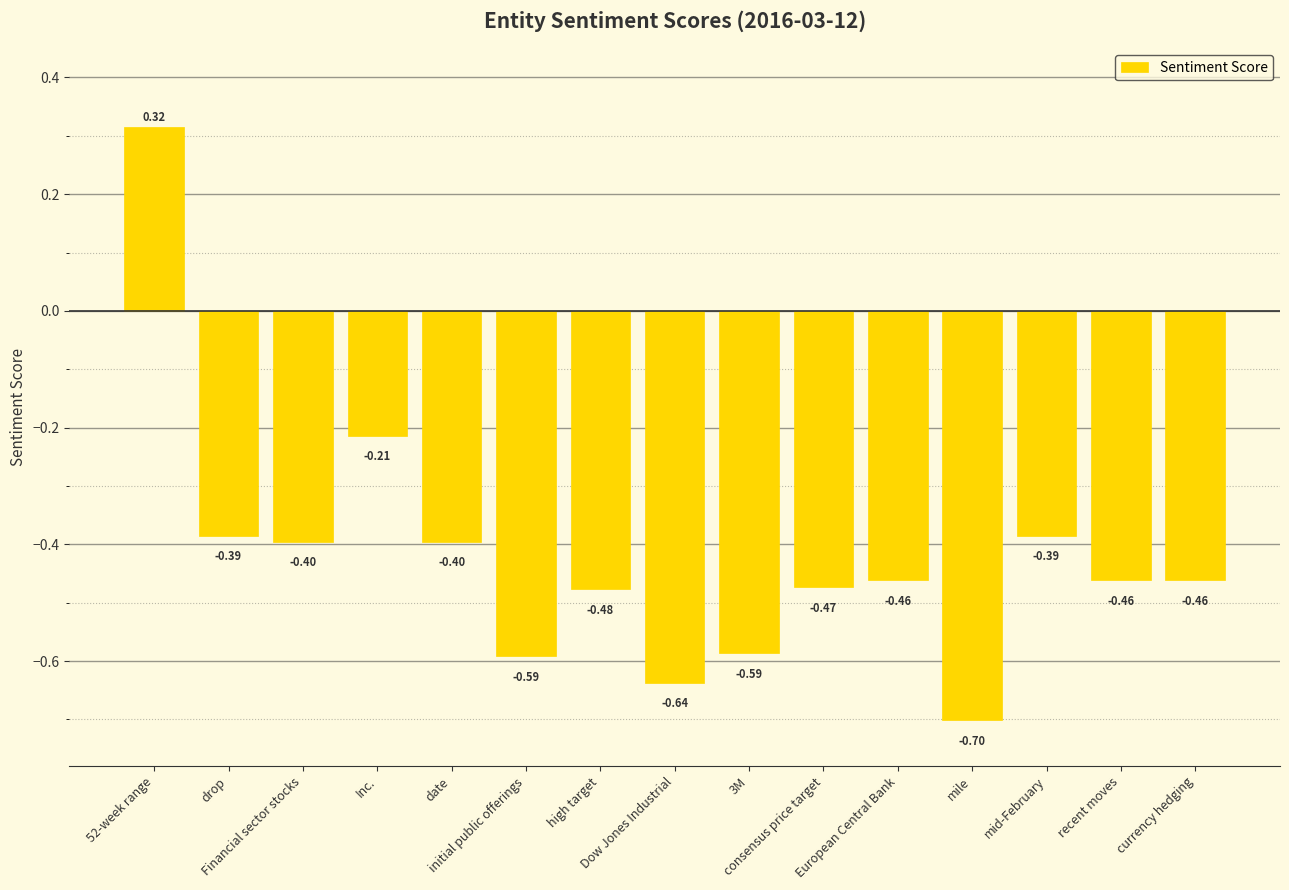

What is the change in value from Inc. to 3M?

-0.4